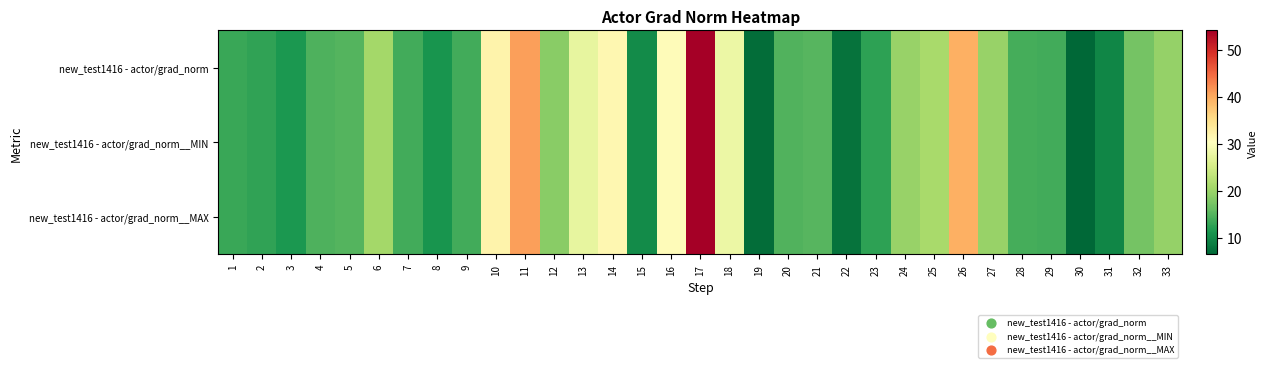

Which has a higher value, 11 or 9?

11